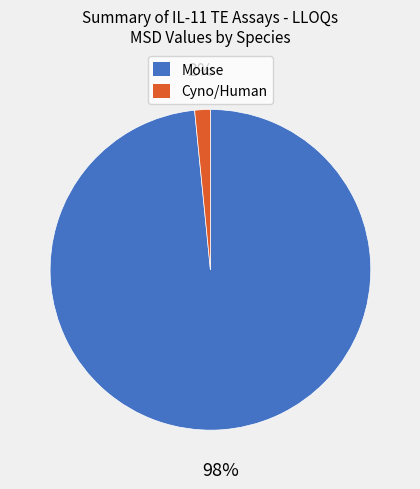

True or false: Cyno/Human accounts for 15% of the total.

False